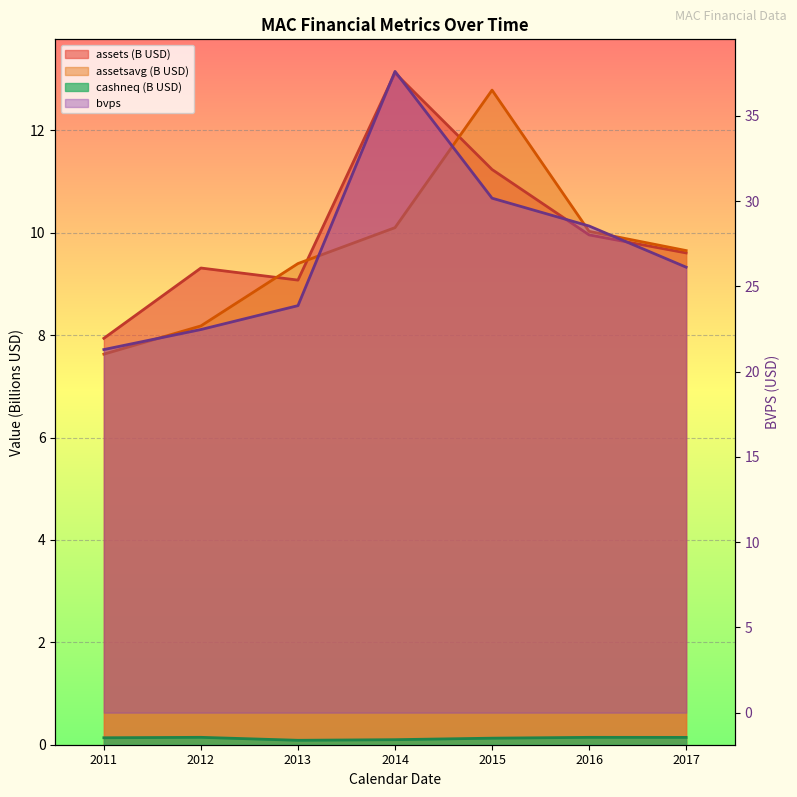

What is the value of the cashneq point at the 2nd from the left?

0.1